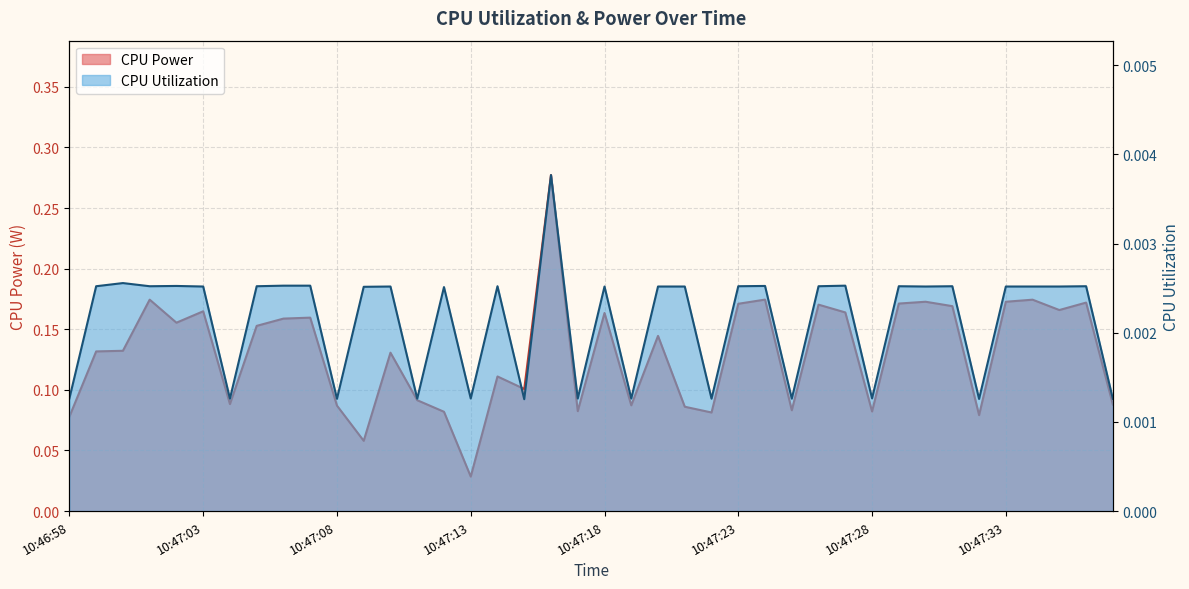

The value of CPU Power at 10:47:05 is 0.3. True or false?

False